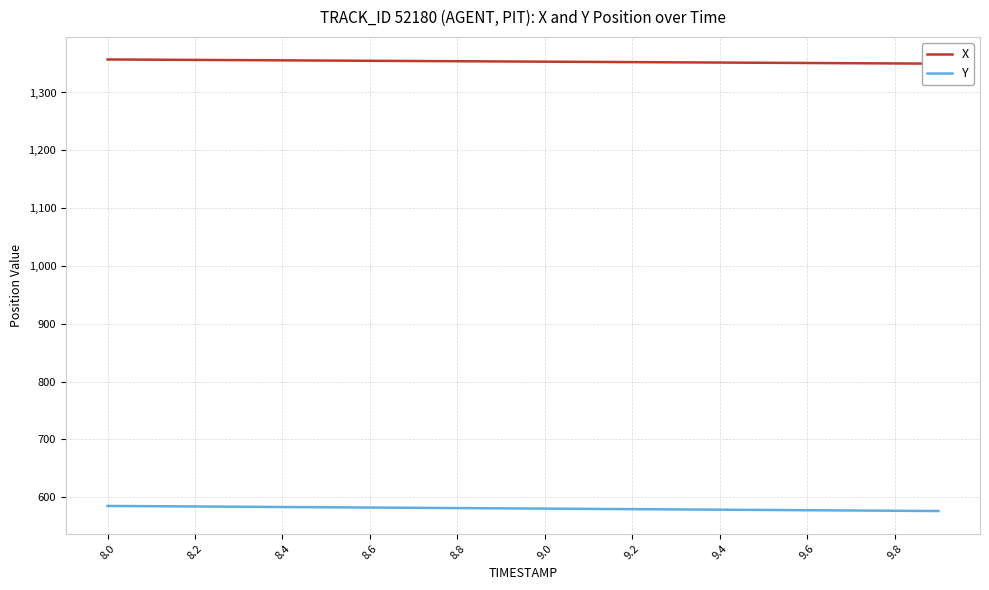

True or false: X and Y cross at least once.

False